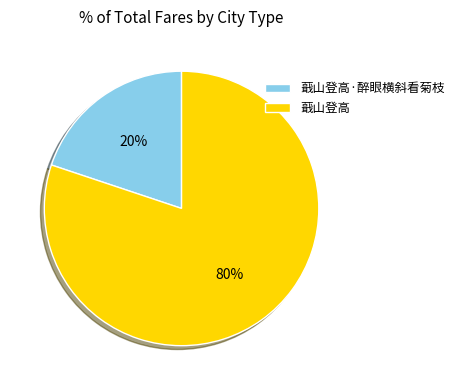

What is the majority slice?

蕺山登高